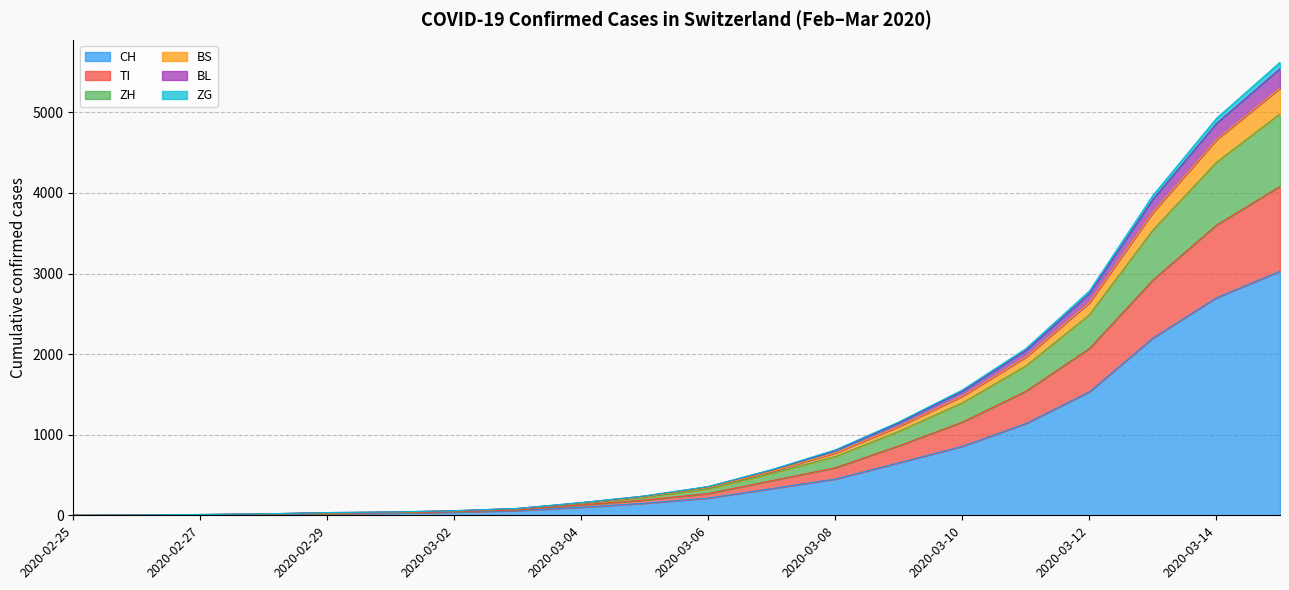

What is the highest value of the CH series?

3028